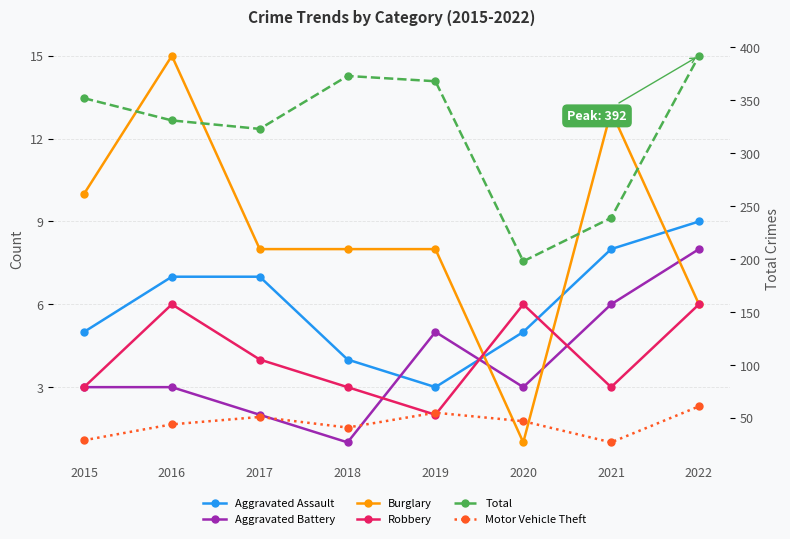

Is it true that Motor Vehicle Theft equals 108 at 2022?

False